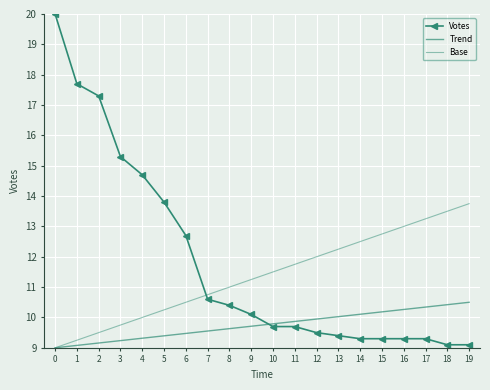

True or false: Trend and Base intersect in this chart.

False